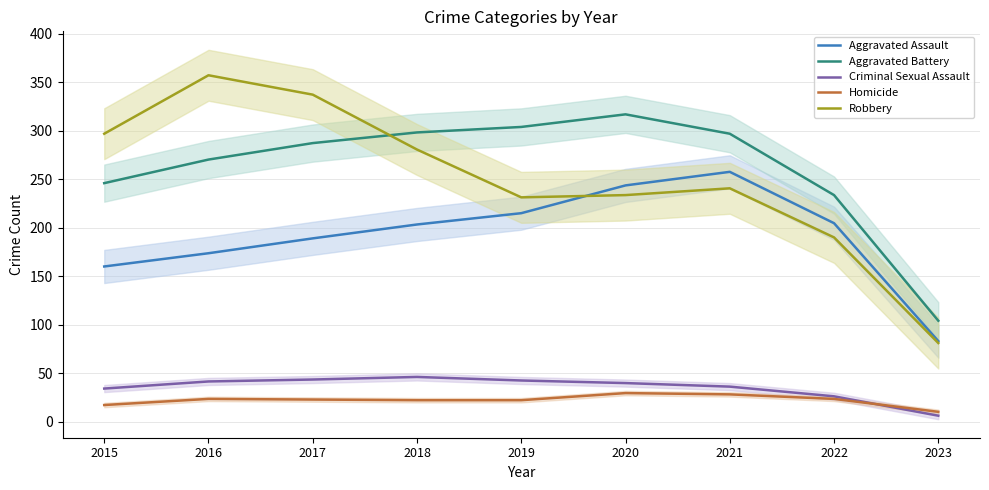

True or false: Robbery and Criminal Sexual Assault intersect in this chart.

False